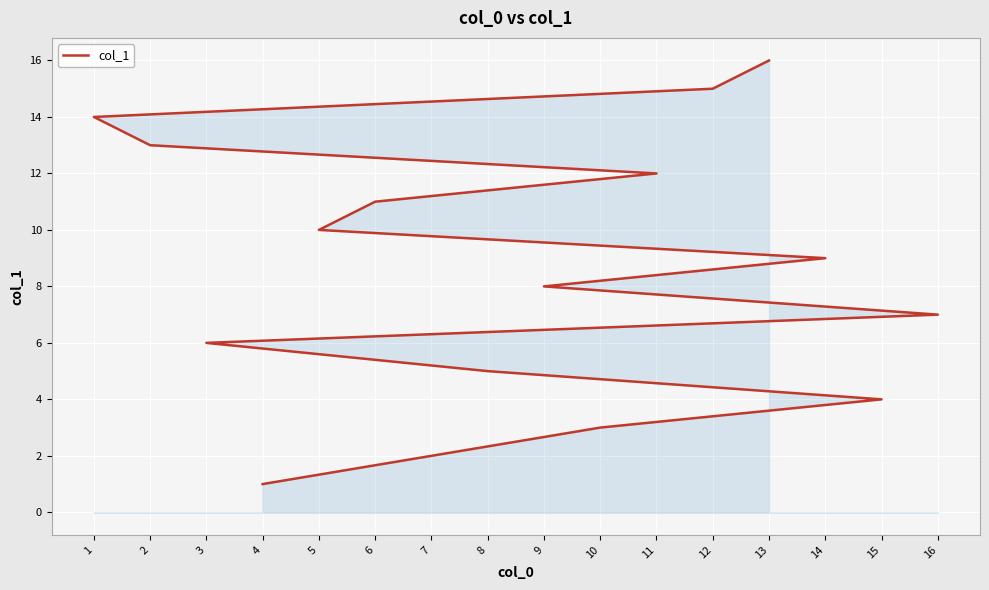

What is the average value?

8